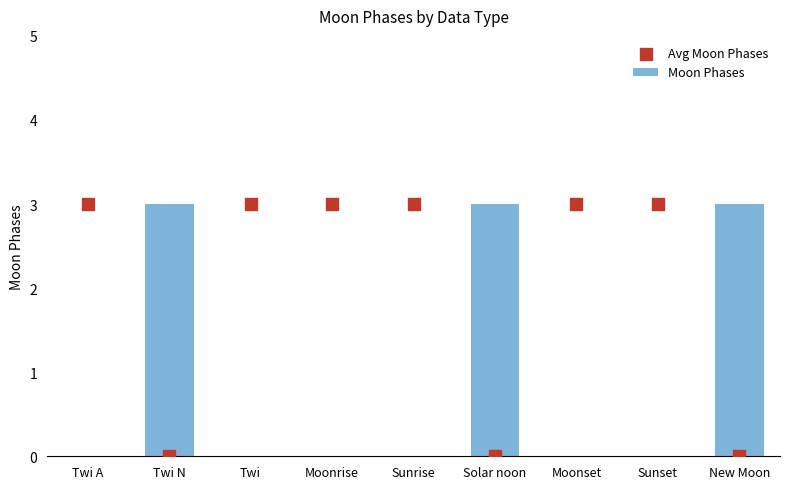

What is the total value across all series at New Moon?

3